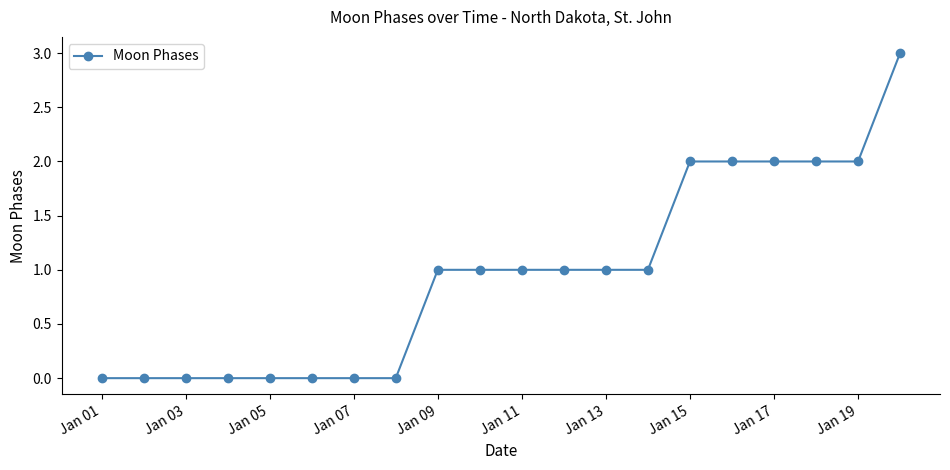

What is the maximum value shown in the chart?

3